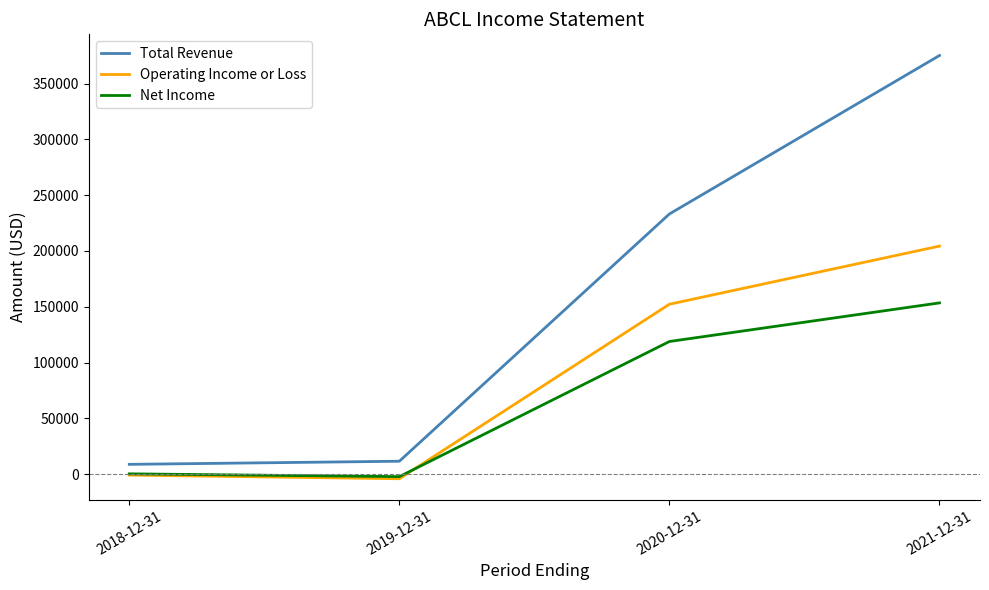

The value of Net Income at 2019-12-31 is -2200. True or false?

True